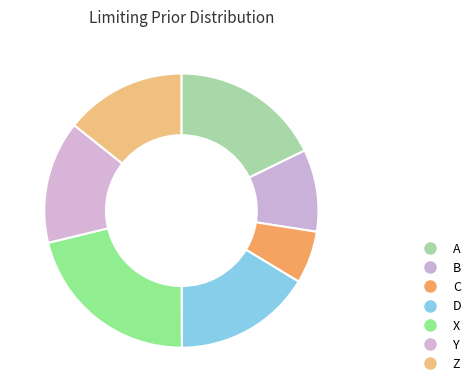

What portion of the pie excludes Z?

85.7%